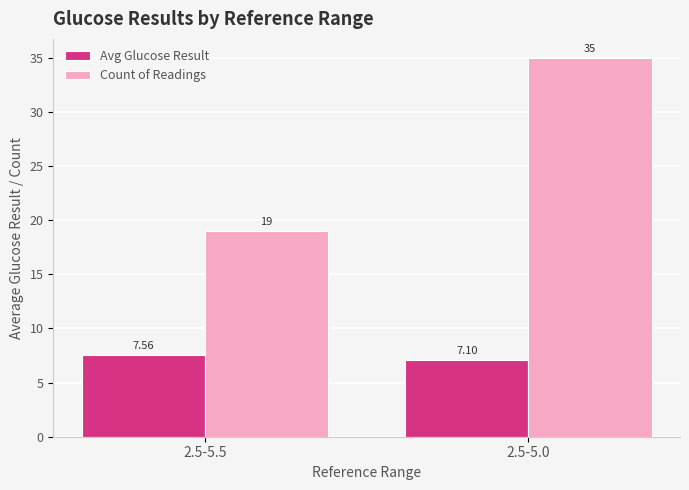

Is it true that Avg Glucose Result equals 7.1 at 2.5-5.0?

True